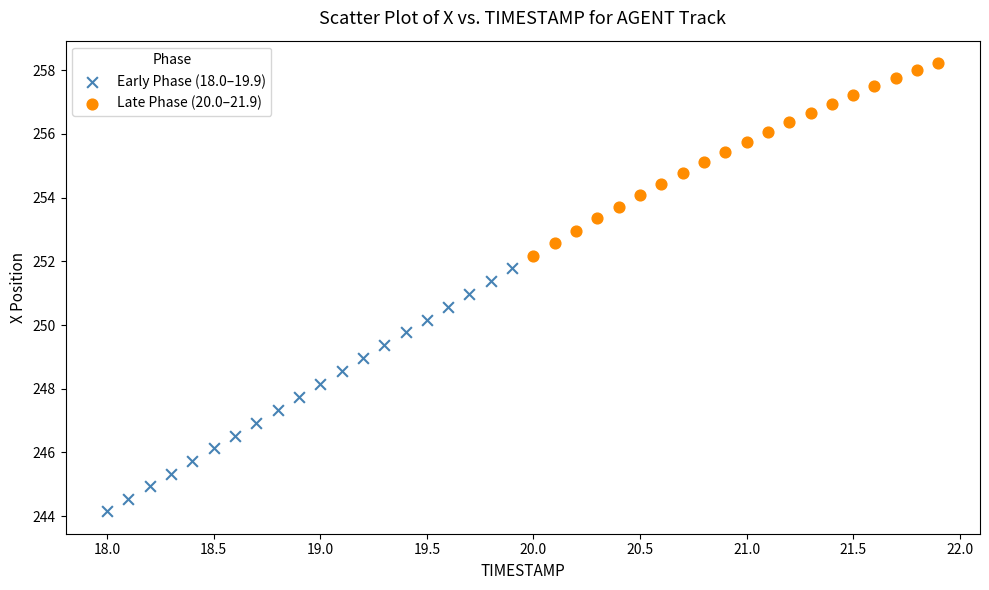

Which series has the largest Y range (max minus min)?

Early Phase (18.0–19.9)